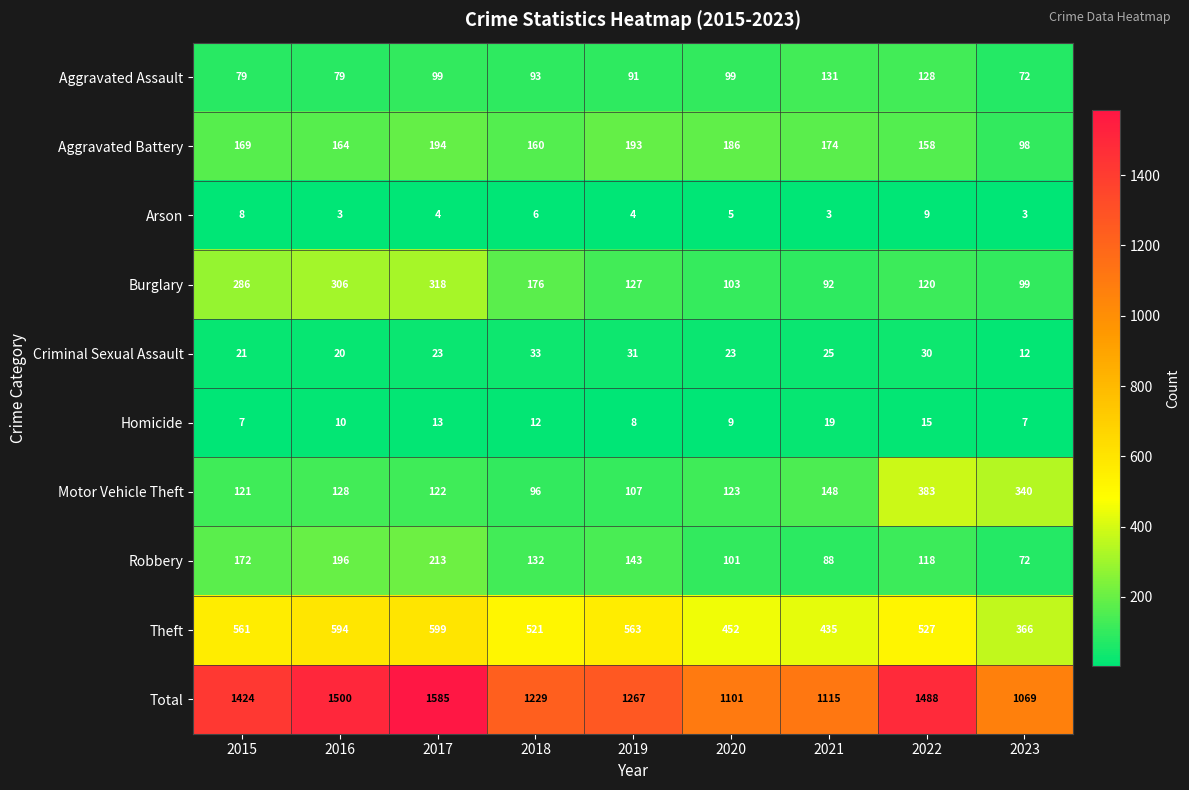

At which category is the sum across all series the highest?

2017